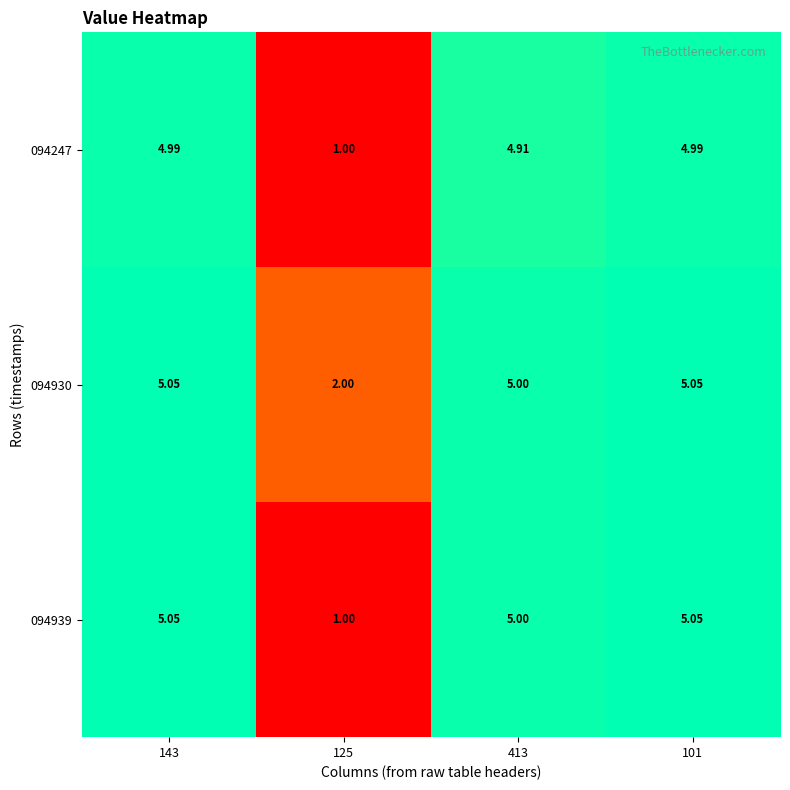

At which category is the sum across all series the highest?

143